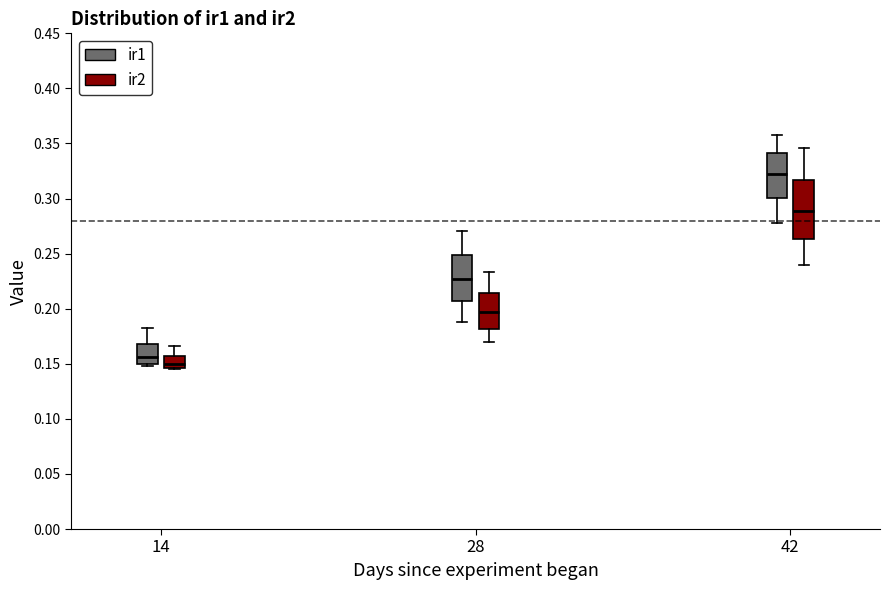

Reading left to right, read every box against the y-axis: the position of its median line, the range the box covers, and the ends of its whiskers. The values are not printed on the chart, so give them approximately, as read against the axis.

14 (ir1): median 0.155, box 0.150 to 0.170, whiskers 0.150 (just below the box's lower edge) to 0.180
14 (ir2): median 0.150, box 0.145 to 0.155, whiskers 0.145 to 0.165
28 (ir1): median 0.225, box 0.205 to 0.250, whiskers 0.190 to 0.270
28 (ir2): median 0.195, box 0.180 to 0.215, whiskers 0.170 to 0.235
42 (ir1): median 0.320, box 0.300 to 0.340, whiskers 0.280 to 0.360
42 (ir2): median 0.290, box 0.265 to 0.315, whiskers 0.240 to 0.345